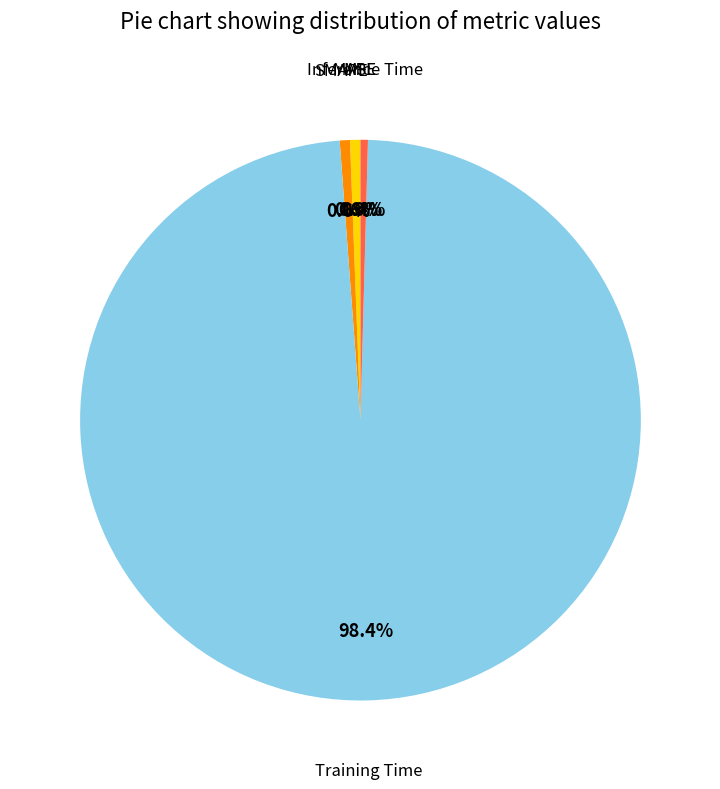

What is the total percentage of Training Time and SMAPE?

99.0%